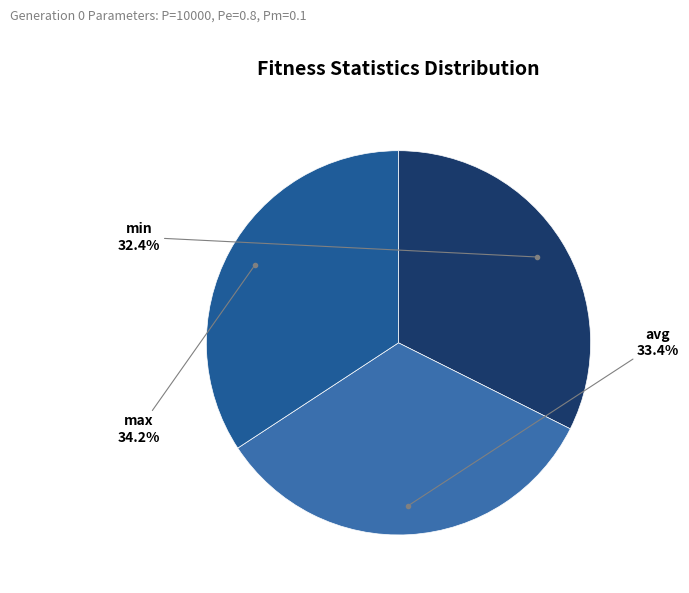

Count the number of slices in the pie.

3